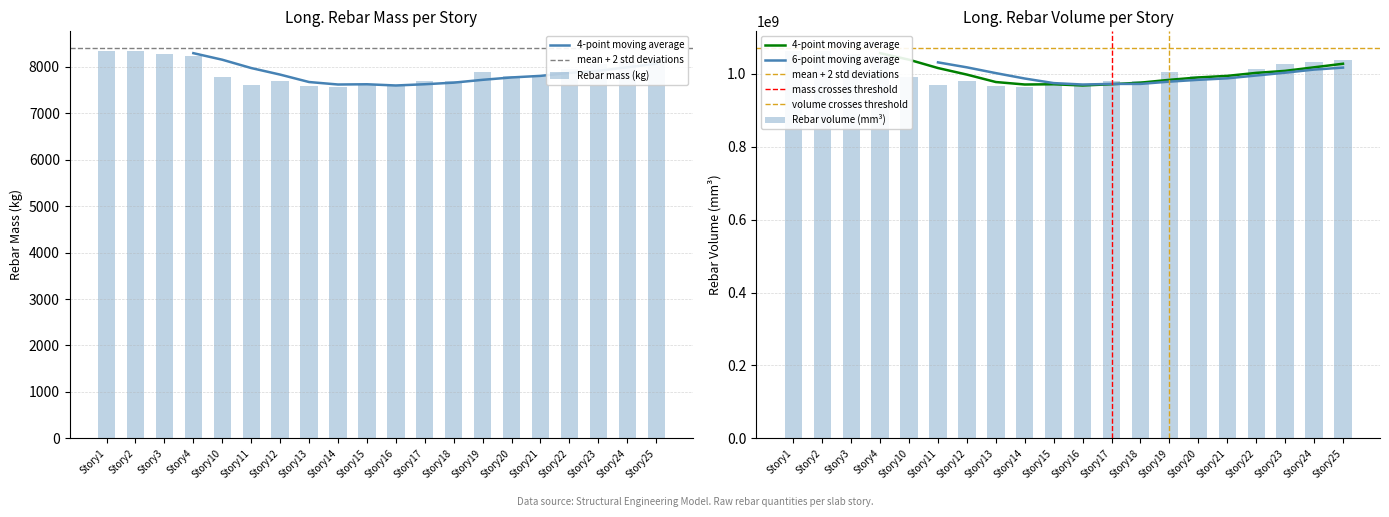

Is it true that Long._Rebar_Mass_(kg) equals 7586.9 at Story13?

True